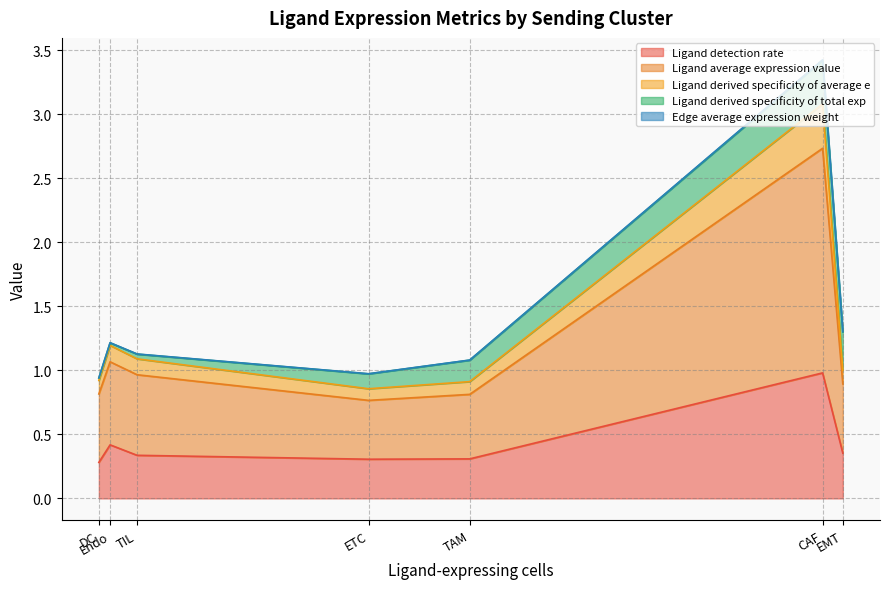

The Edge average expression weight series shows 0.0 at DC. True or false?

True